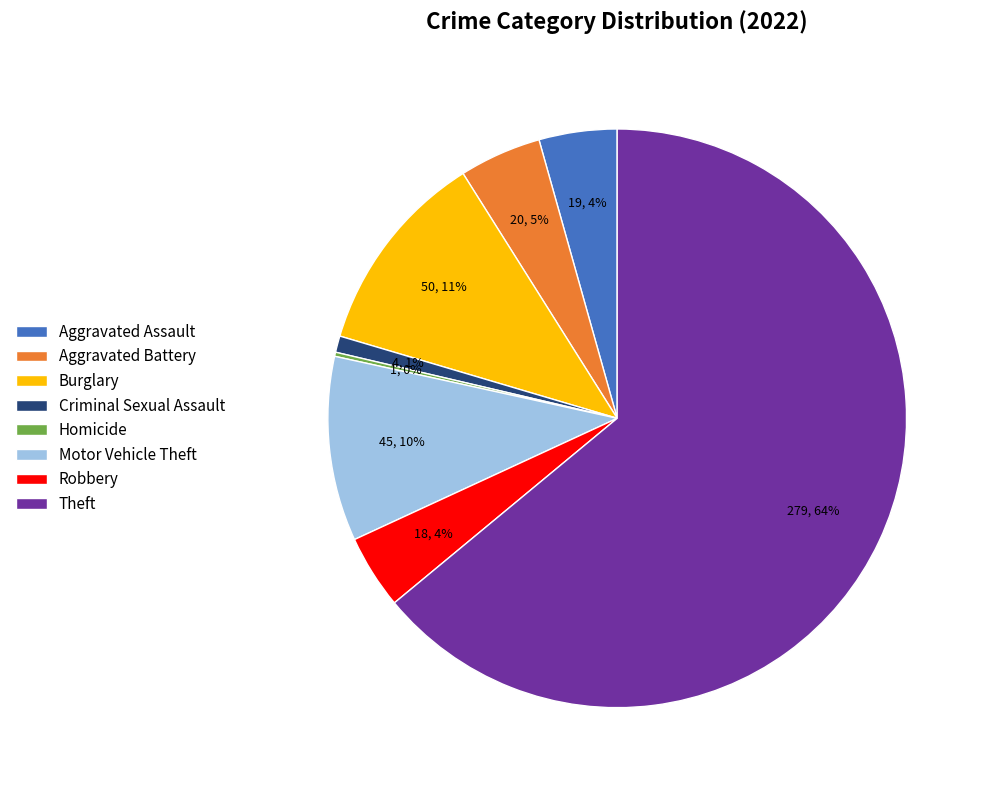

To the nearest percent, what is the average slice percentage?

12%